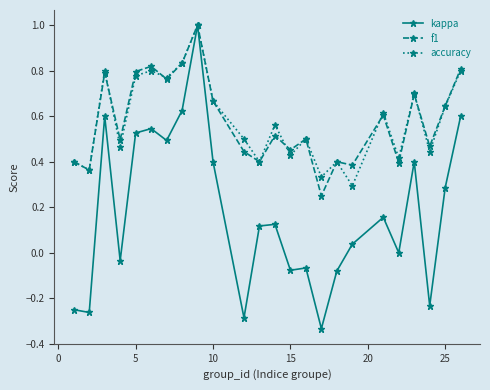

True or false: f1 has more than 0 points higher than both neighbors.

True